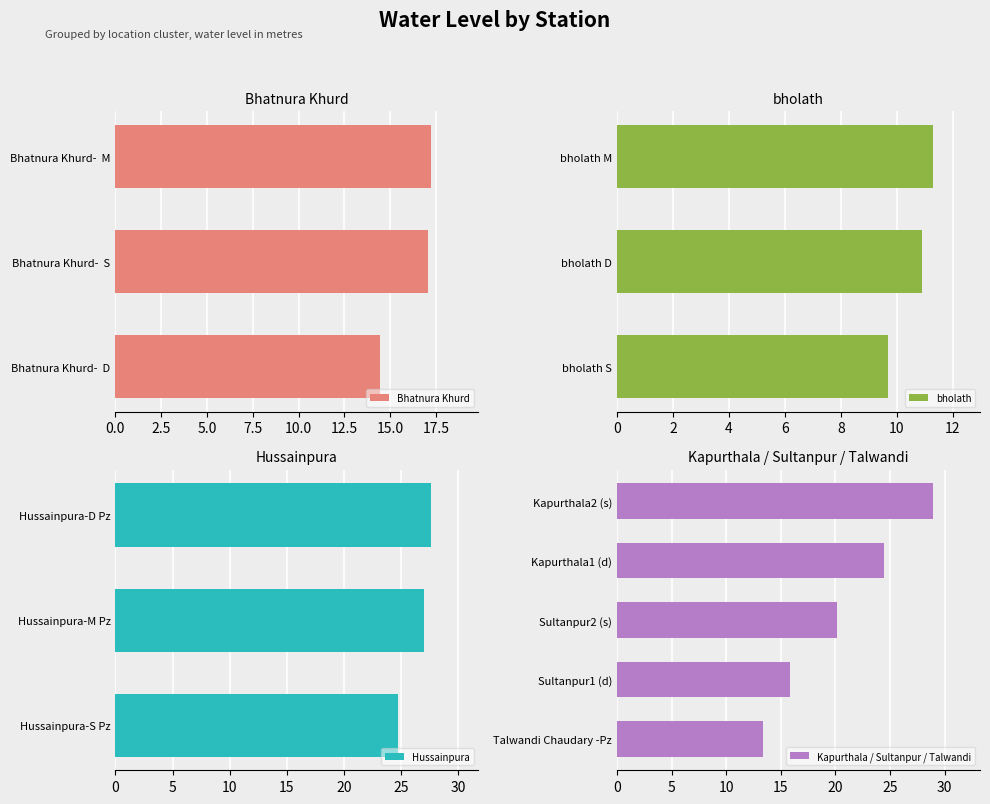

At which label is Bhatnura Khurd closest to 15?

Bhatnura Khurd-  D